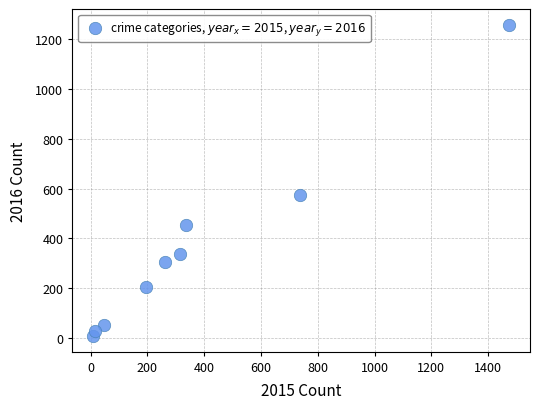

What is the average Y value?

358